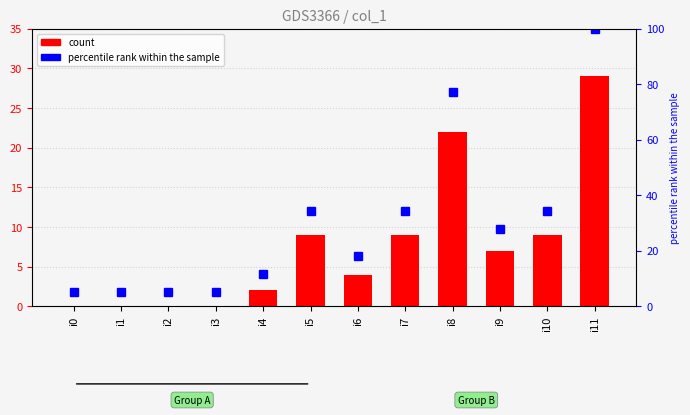

What is the total value across all series at i7?

43.5